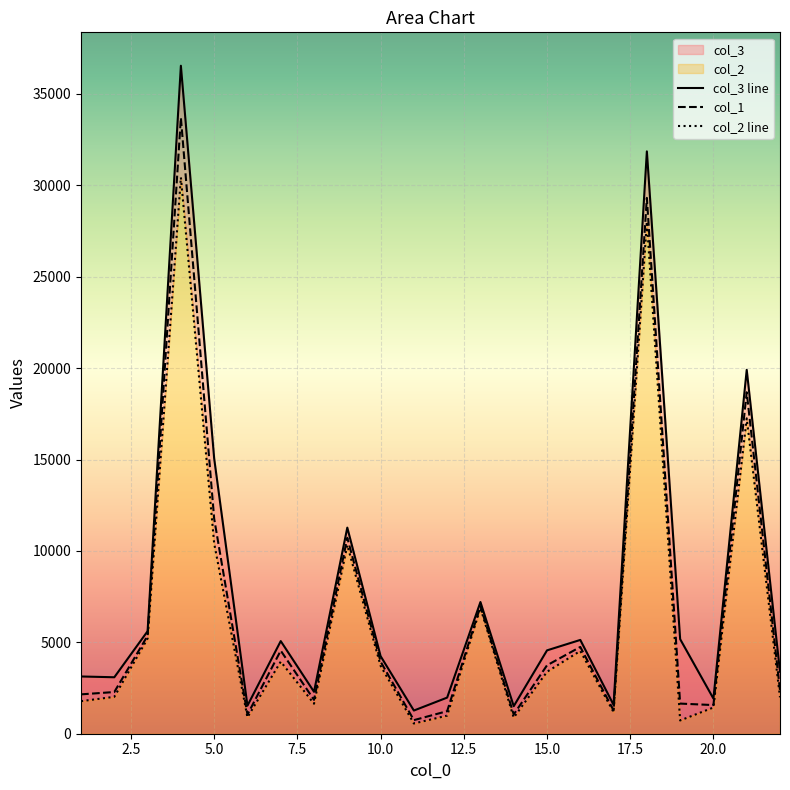

The value of col_1 at 5.0 is 11766.4. True or false?

True